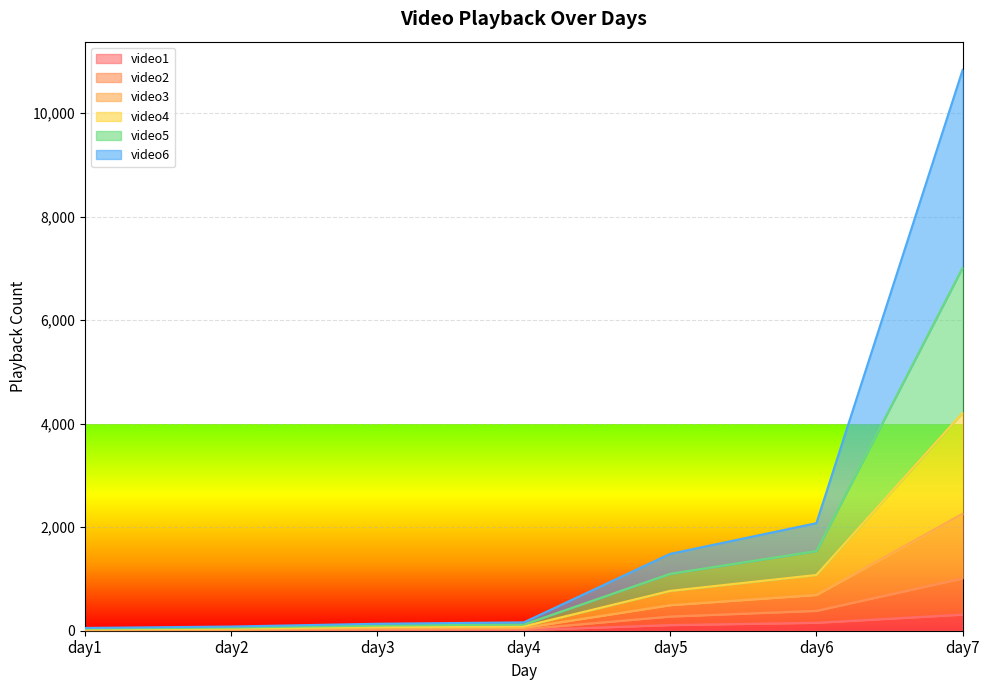

Rank the categories by video5 value from highest to lowest.

day7, day6, day5, day4, day3, day2, day1